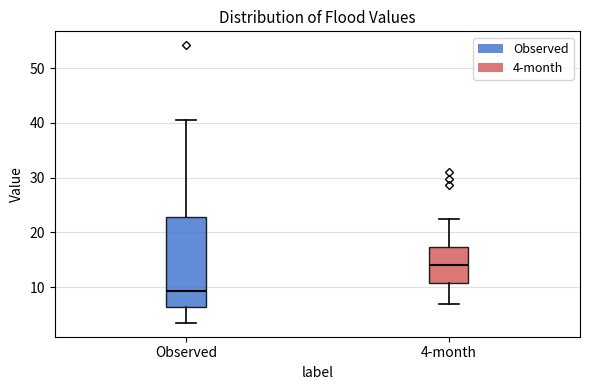

Reading left to right, read every box against the y-axis: the position of its median line, the range the box covers, and the ends of its whiskers. The values are not printed on the chart, so give them approximately, as read against the axis.

Observed: median 9, box 6 to 23, whiskers 3 to 41
4-month: median 14, box 11 to 17, whiskers 7 to 22